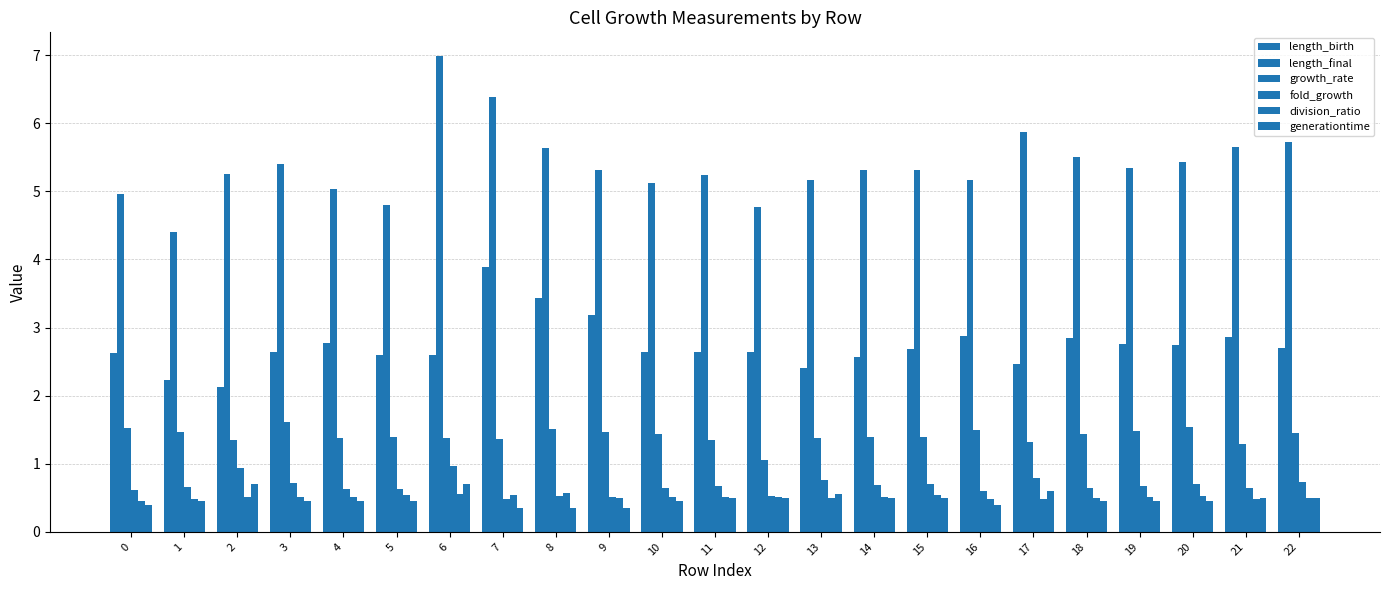

How many data points in length_final are above 5?

19